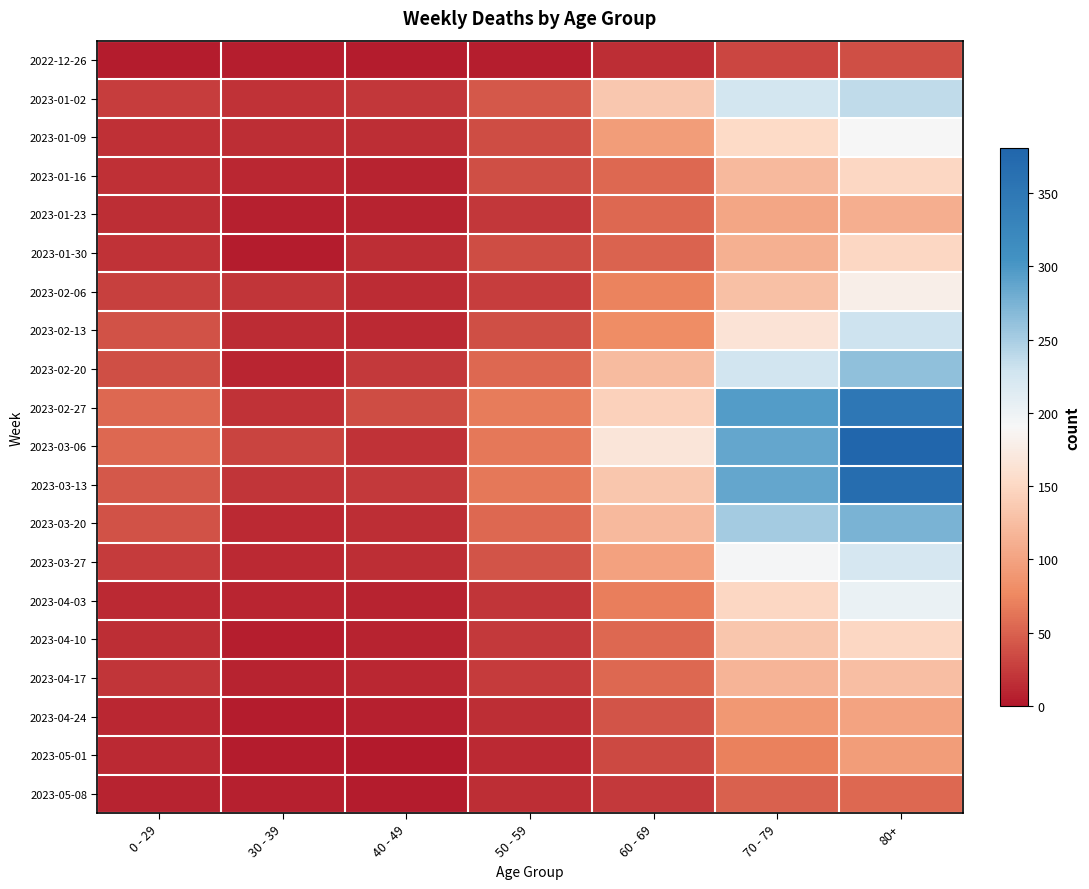

Rank the series by their maximum value, from highest to lowest.

2023-03-06, 2023-03-13, 2023-02-27, 2023-03-20, 2023-02-20, 2023-01-02, 2023-02-13, 2023-03-27, 2023-04-03, 2023-01-09, 2023-02-06, 2023-01-16, 2023-01-30, 2023-04-10, 2023-04-17, 2023-01-23, 2023-04-24, 2023-05-01, 2023-05-08, 2022-12-26